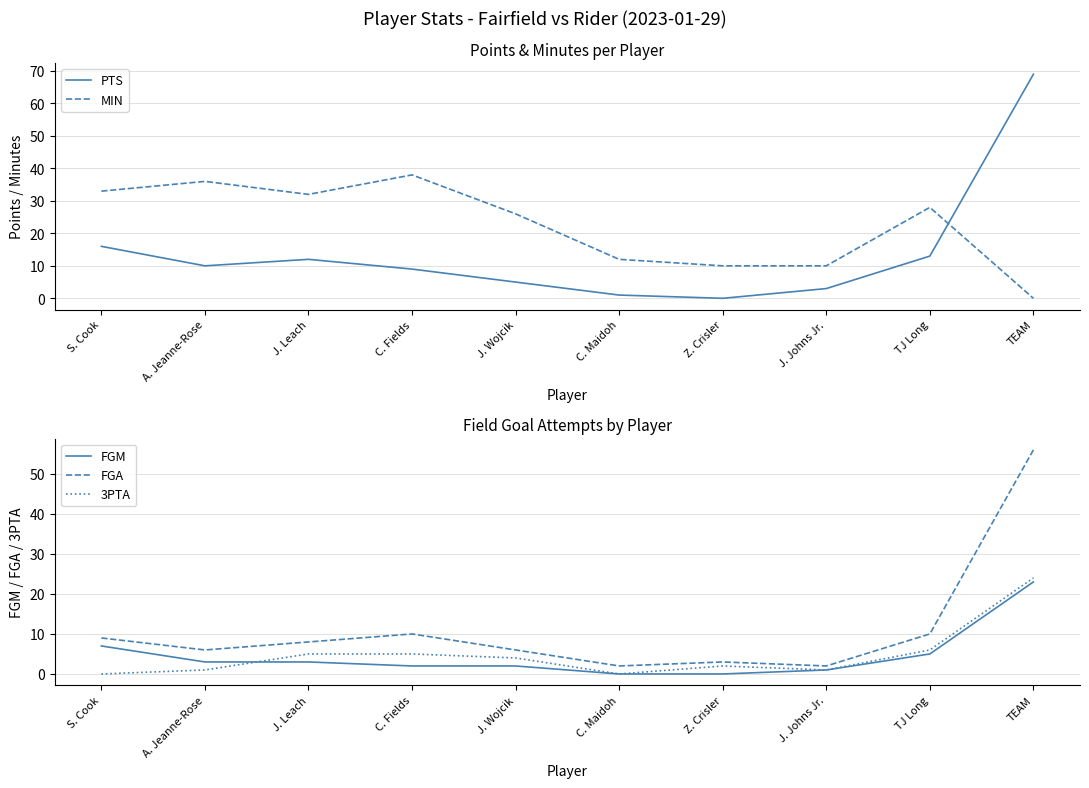

List the labels in order of MIN value, largest first.

C. Fields, A. Jeanne-Rose, S. Cook, J. Leach, TJ Long, J. Wojcik, C. Maidoh, Z. Crisler, J. Johns Jr., TEAM